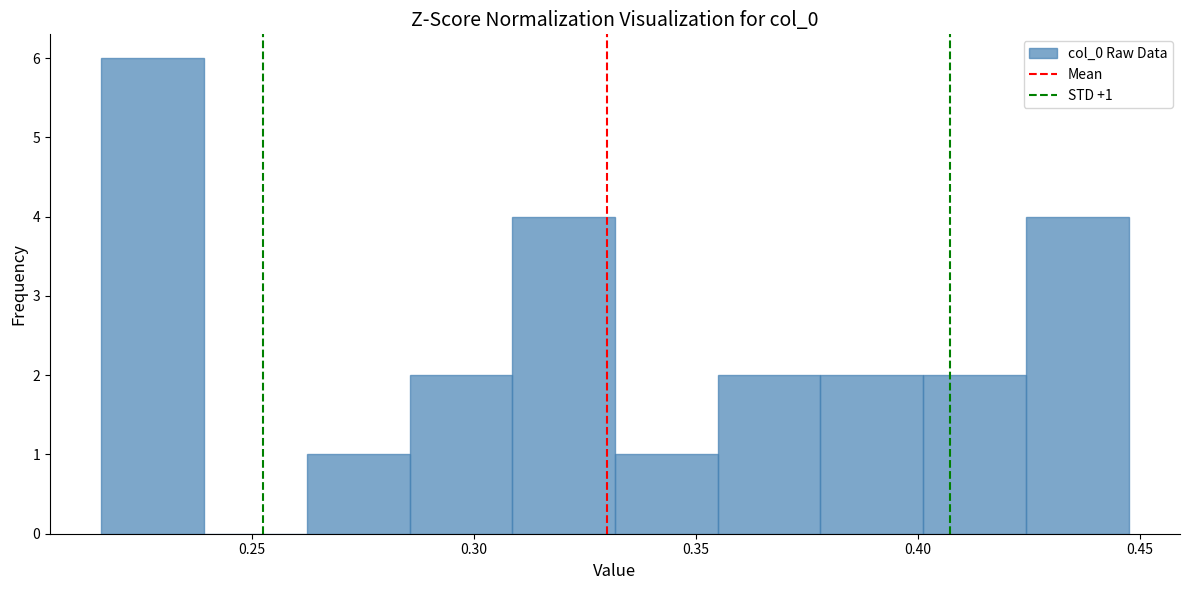

Over which range of the x-axis is the bar tallest?

0.215 to 0.240